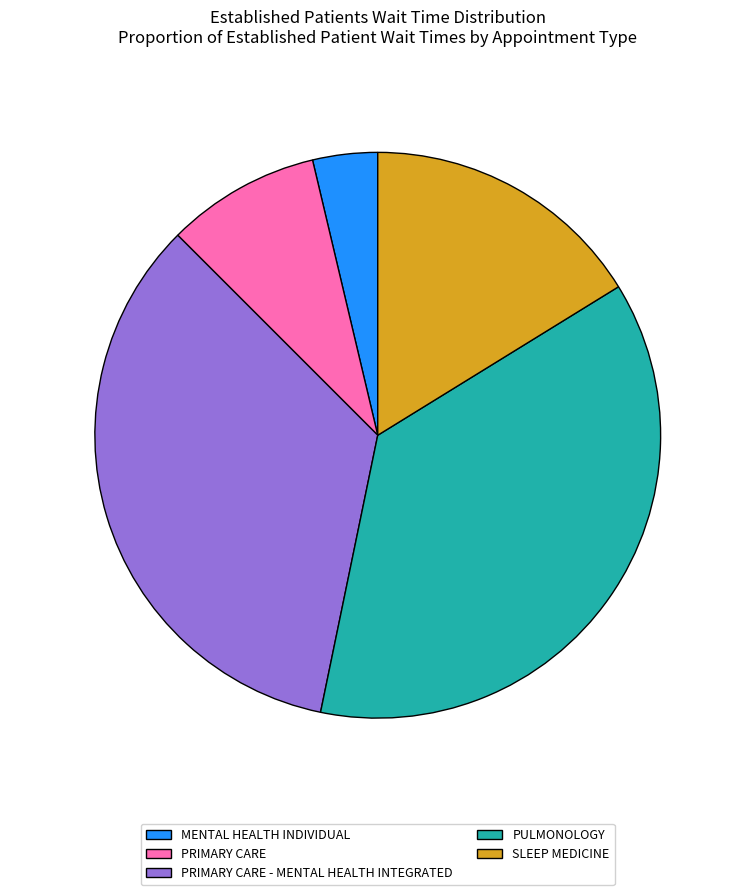

Combined, do PRIMARY CARE - MENTAL HEALTH INTEGRATED and PULMONOLOGY account for over 50%?

Yes